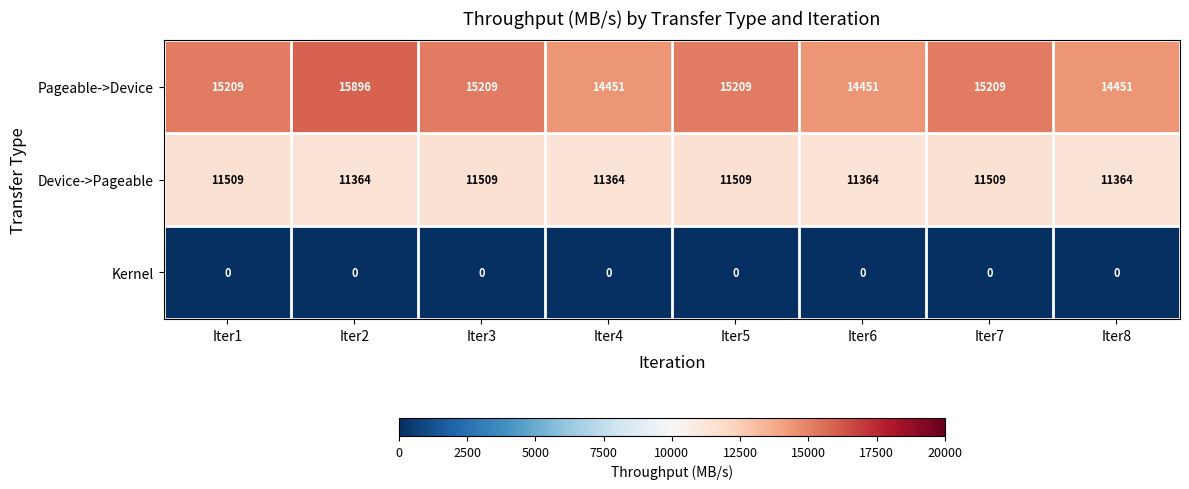

At which category is the sum across all series the highest?

Iter2